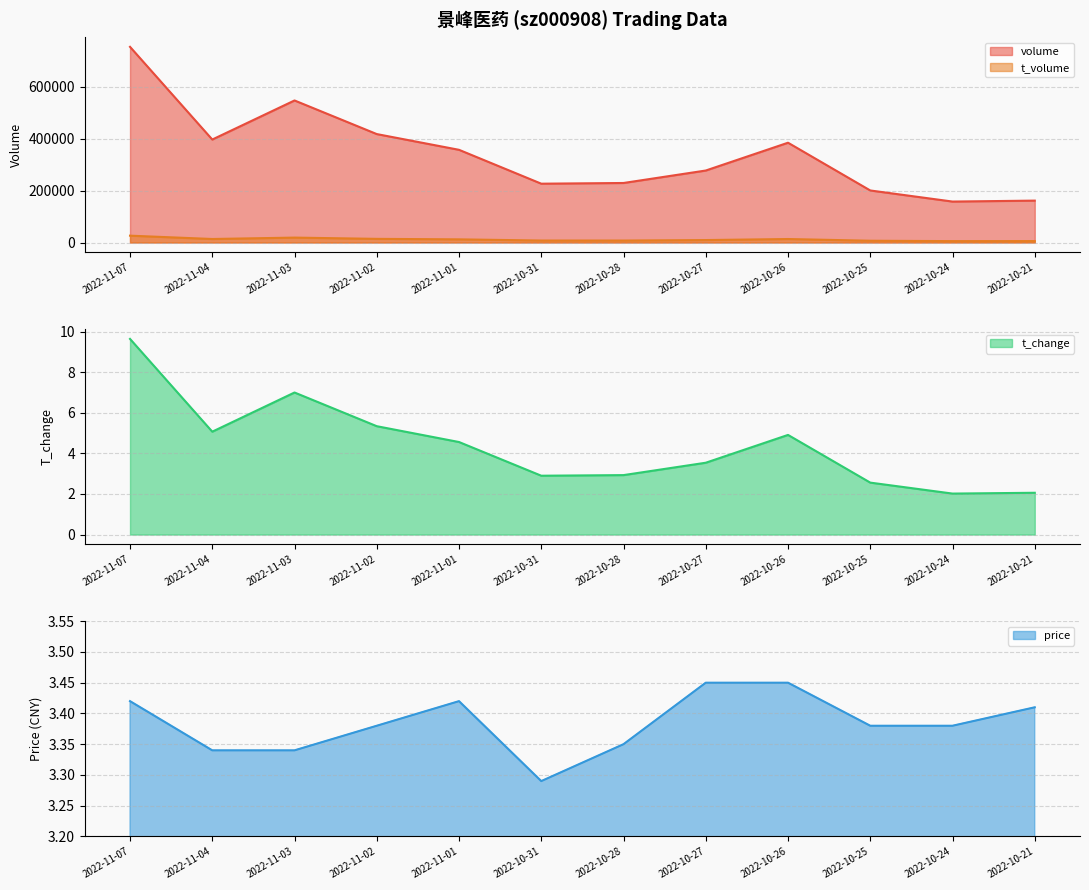

Does the chart have visible grid lines?

Yes